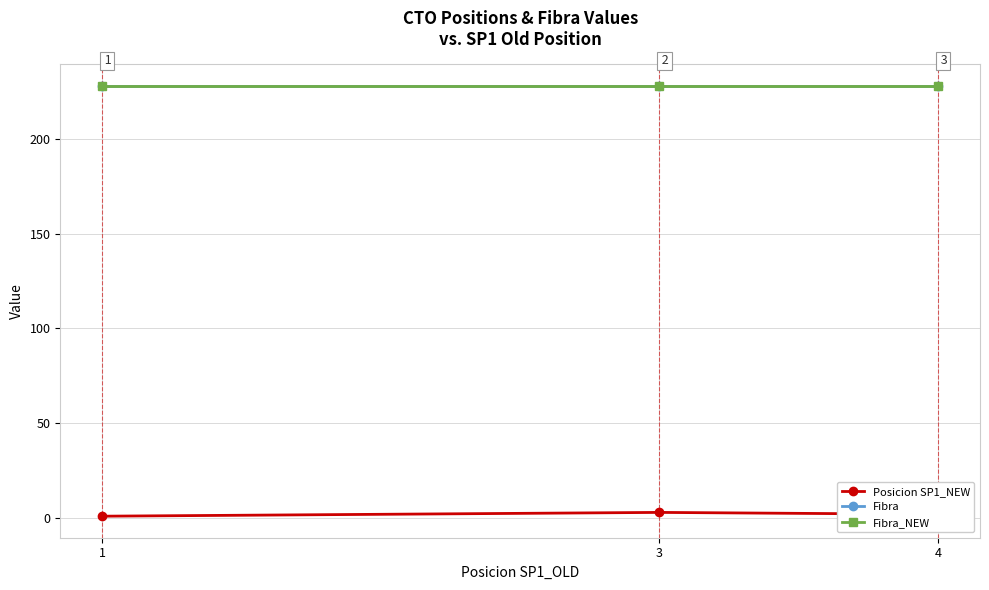

How many lines are shown in the chart?

3